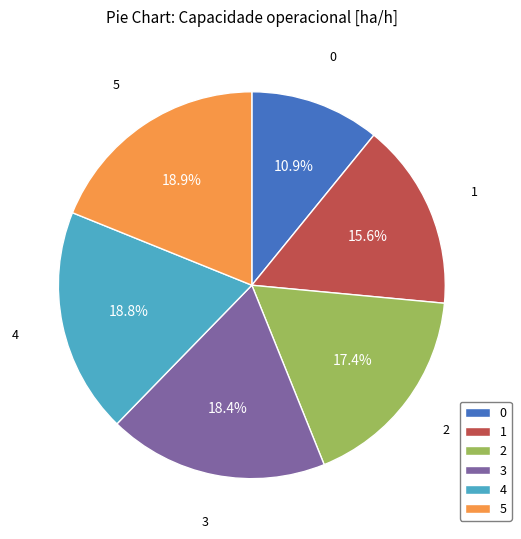

How many slices are in this pie chart?

6